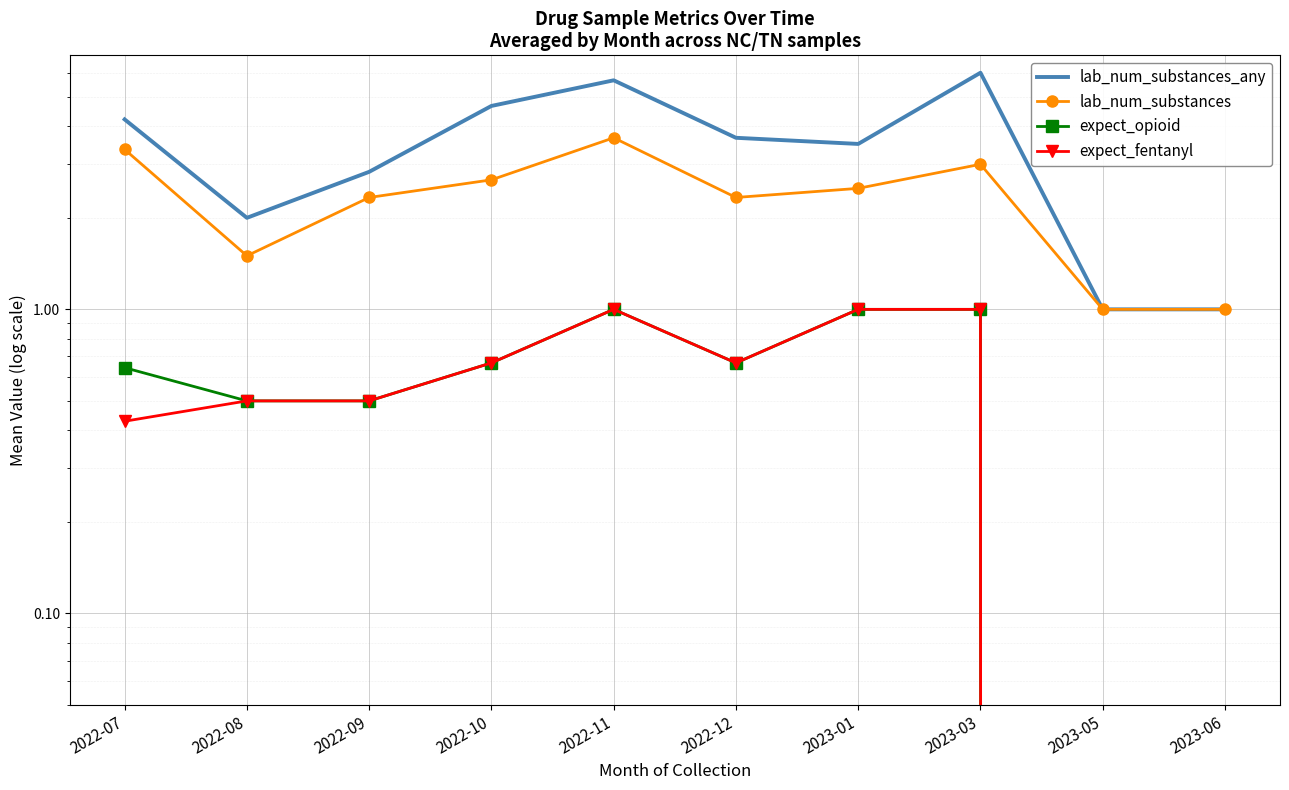

The value of lab_num_substances_any at 2022-09 is 2.8. True or false?

True